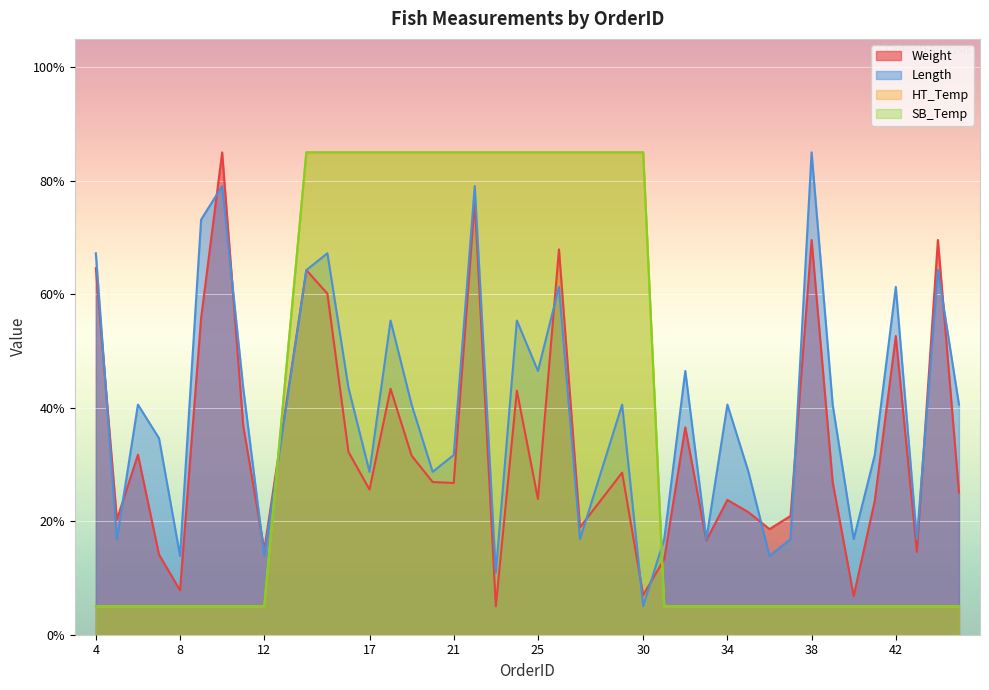

The value of Weight at 4 is 106.8. True or false?

False